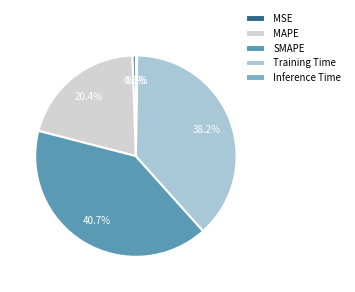

Does any single category account for the majority?

No